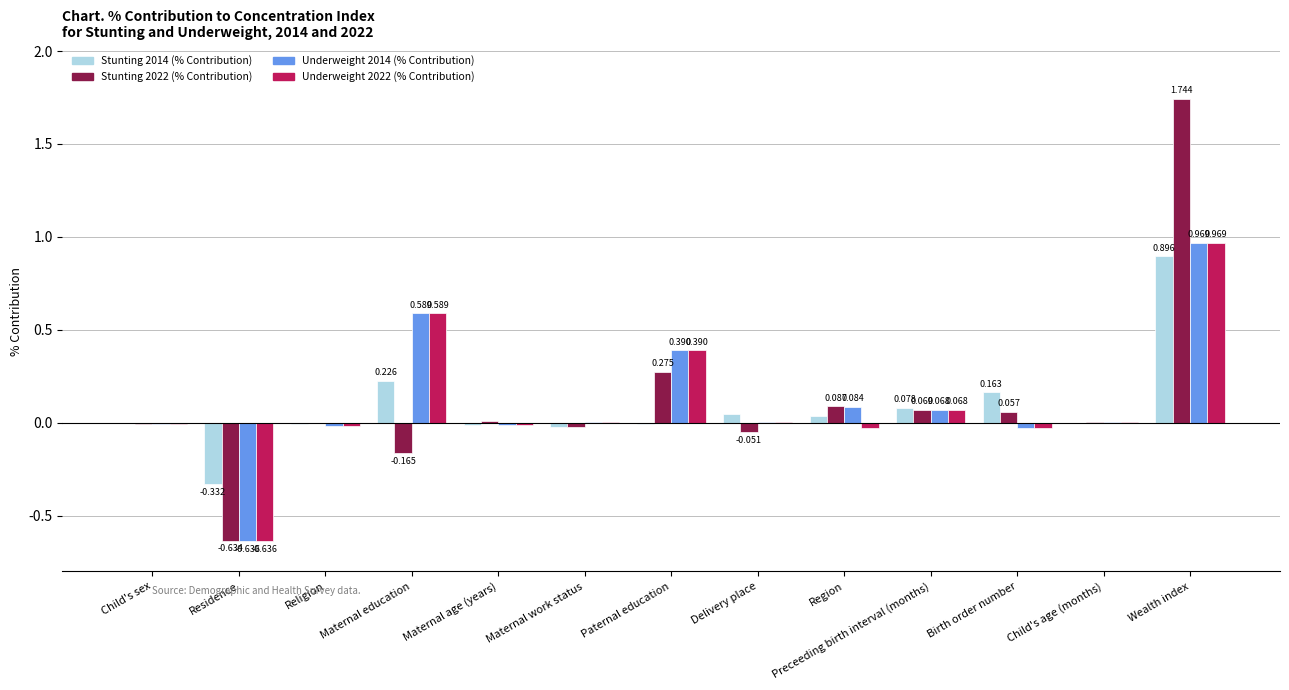

Is the value of Stunting 2022 (% Contribution) at Residence greater than the value of Stunting 2014 (% Contribution) at Child's age (months)?

No